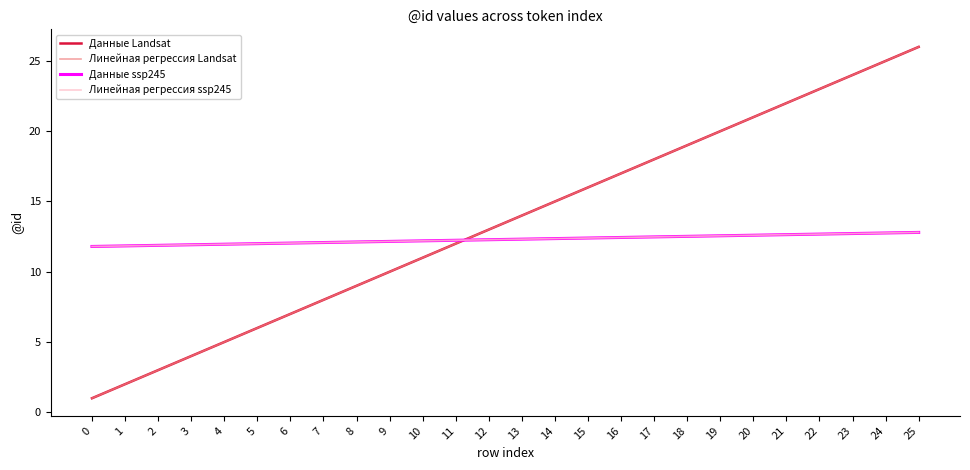

Reading right to left, extract all data points from this chart.

Данные Landsat: 25=26.0	24=25.0	23=24.0	22=23.0	21=22.0	20=21.0	19=20.0	18=19.0	17=18.0	16=17.0	15=16.0	14=15.0	13=14.0	12=13.0	11=12.0	10=11.0	9=10.0	8=9.0	7=8.0	6=7.0	5=6.0	4=5.0	3=4.0	2=3.0	1=2.0	0=1.0
Линейная регрессия Landsat: 25=26.0	24=25.0	23=24.0	22=23.0	21=22.0	20=21.0	19=20.0	18=19.0	17=18.0	16=17.0	15=16.0	14=15.0	13=14.0	12=13.0	11=12.0	10=11.0	9=10.0	8=9.0	7=8.0	6=7.0	5=6.0	4=5.0	3=4.0	2=3.0	1=2.0	0=1.0
Данные ssp245: 25=12.8	24=12.8	23=12.7	22=12.7	21=12.6	20=12.6	19=12.6	18=12.5	17=12.5	16=12.4	15=12.4	14=12.4	13=12.3	12=12.3	11=12.2	10=12.2	9=12.2	8=12.1	7=12.1	6=12.0	5=12.0	4=12.0	3=11.9	2=11.9	1=11.8	0=11.8
Линейная регрессия ssp245: 25=12.8	24=12.8	23=12.7	22=12.7	21=12.6	20=12.6	19=12.6	18=12.5	17=12.5	16=12.4	15=12.4	14=12.4	13=12.3	12=12.3	11=12.2	10=12.2	9=12.2	8=12.1	7=12.1	6=12.0	5=12.0	4=12.0	3=11.9	2=11.9	1=11.8	0=11.8